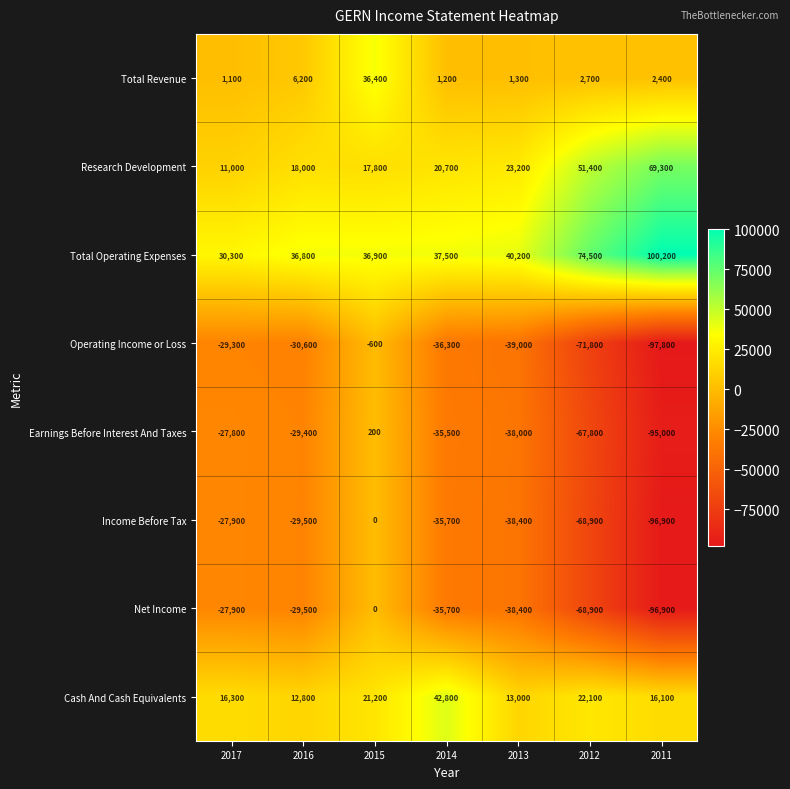

The value of Income Before Tax at 2017 is -44936. True or false?

False